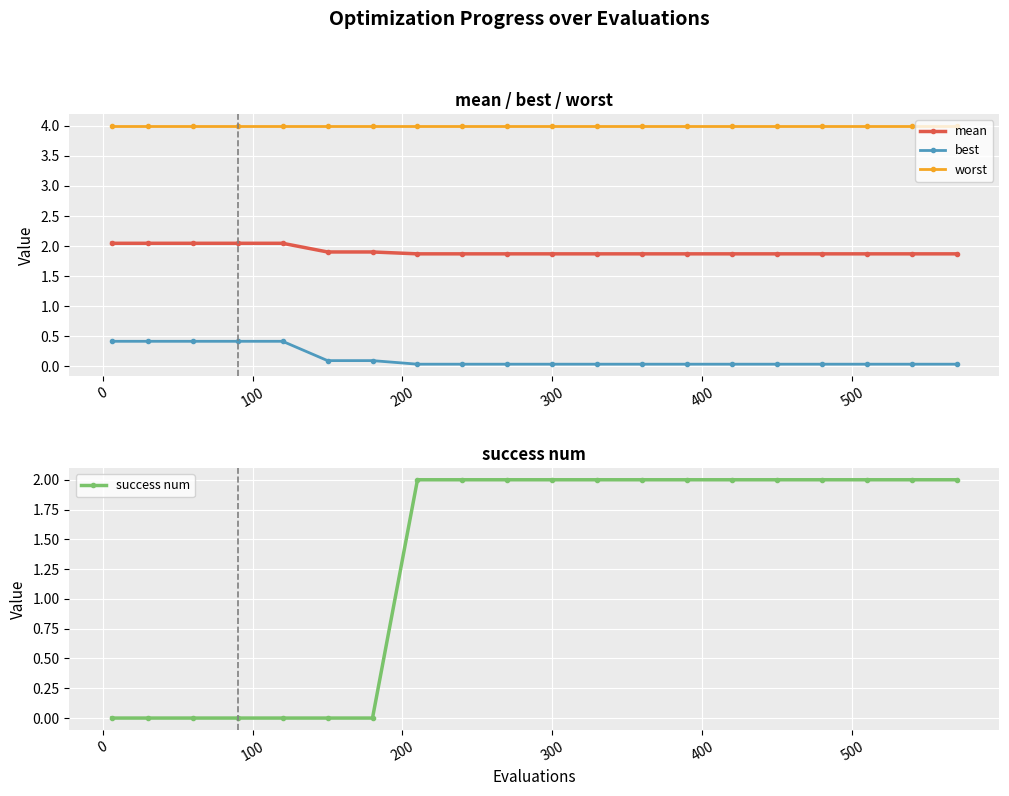

What are all the series names shown in the legend?

mean, best, worst, success num